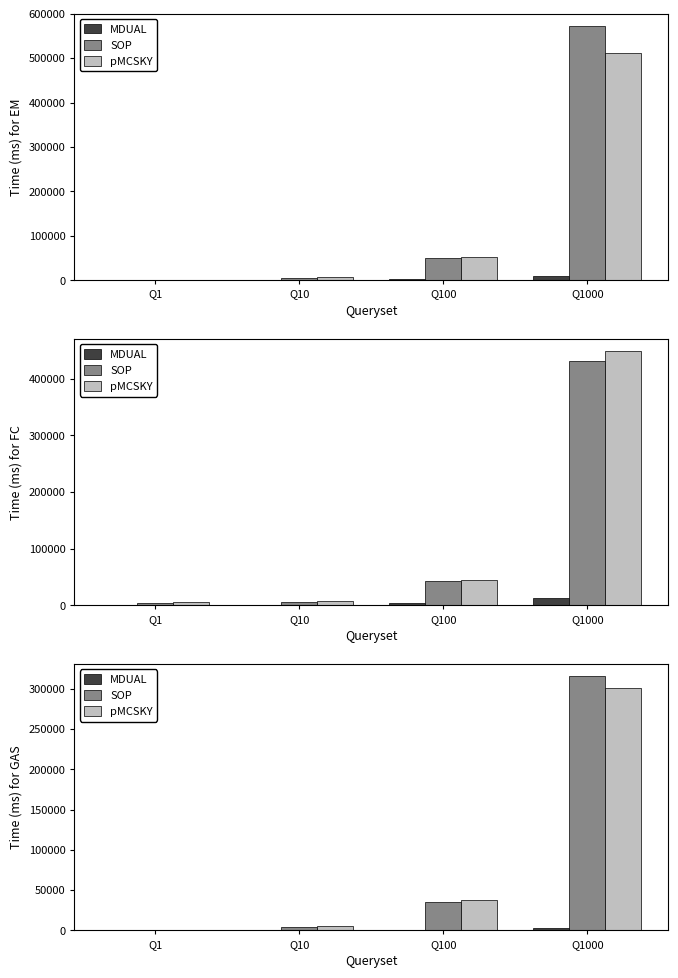

The value of MDUAL at Q1 is 16.6. True or false?

True